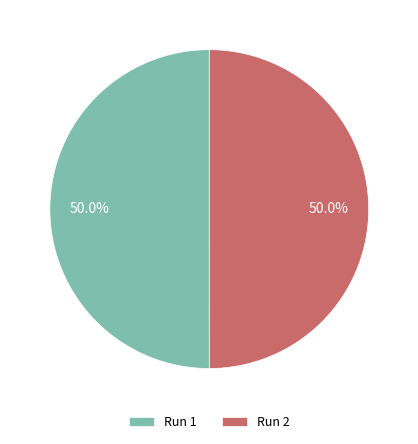

Is it true that Run 1 is 50% of the pie?

True